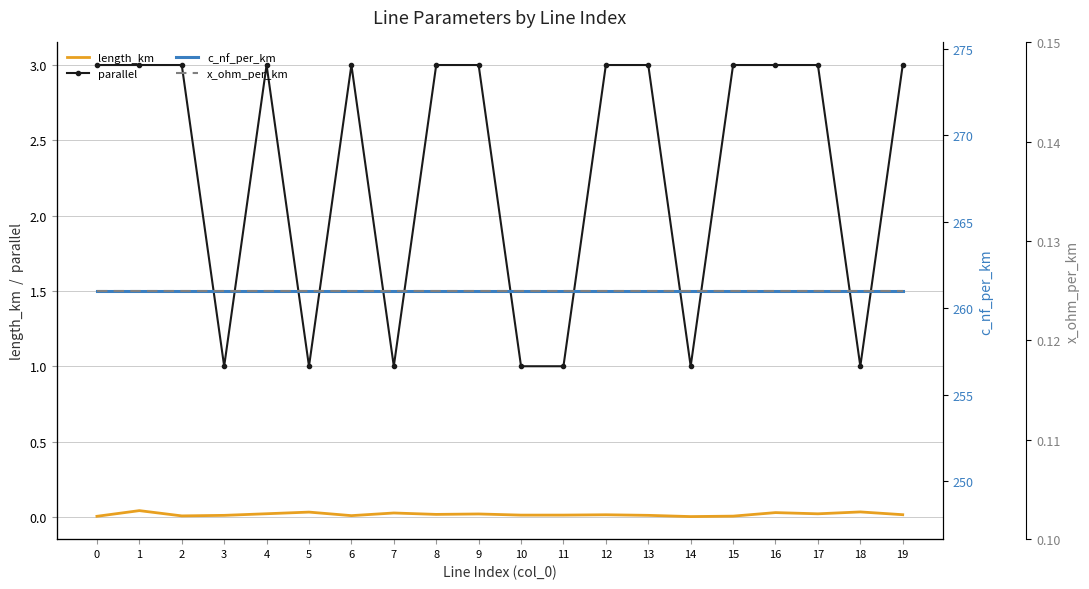

True or false: x_ohm_per_km has a value of 0.1 at 14.

False